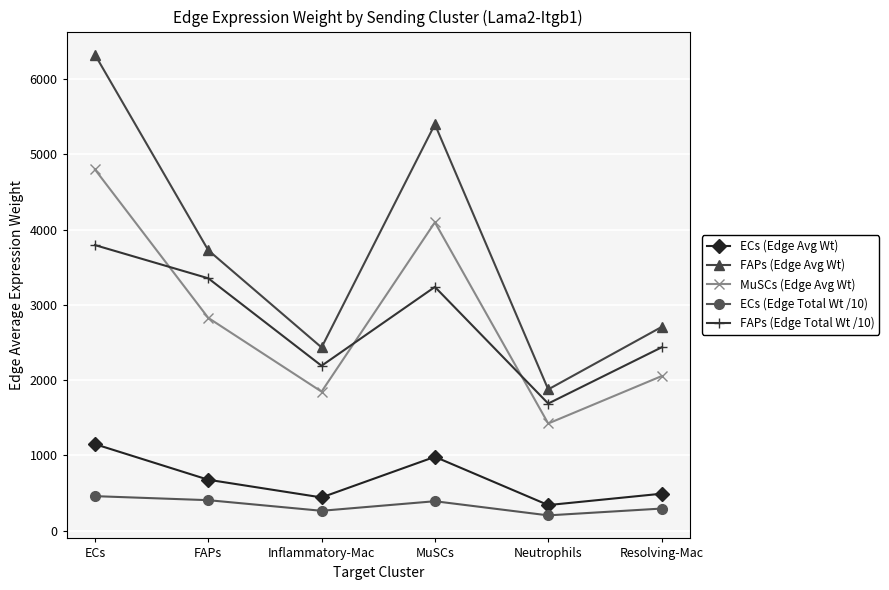

List the labels in order of FAPs (Edge Total Wt /10) value, smallest first.

Neutrophils, Inflammatory-Mac, Resolving-Mac, MuSCs, FAPs, ECs